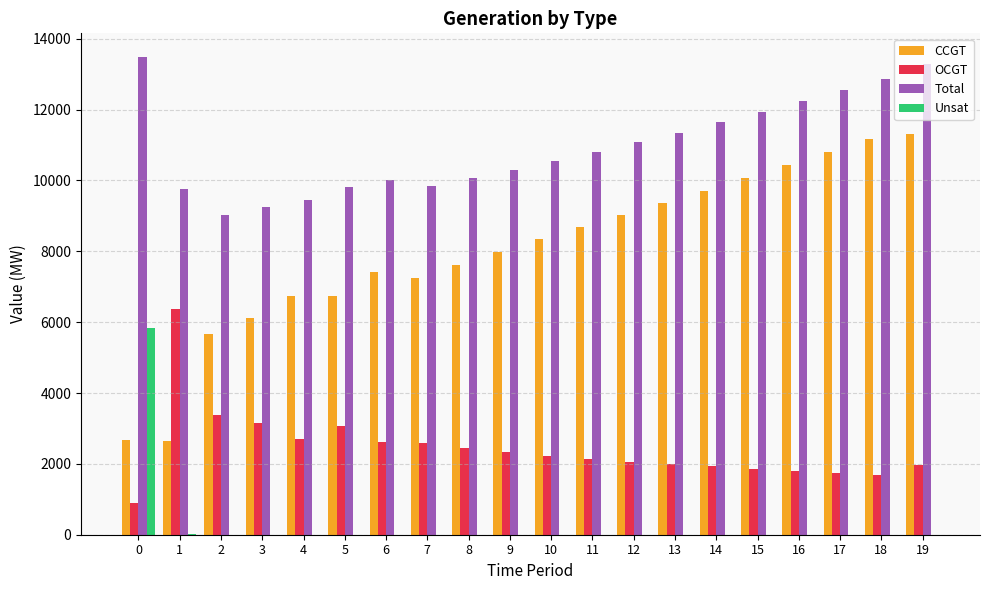

Which series changed the most between 8 and 14?

CCGT